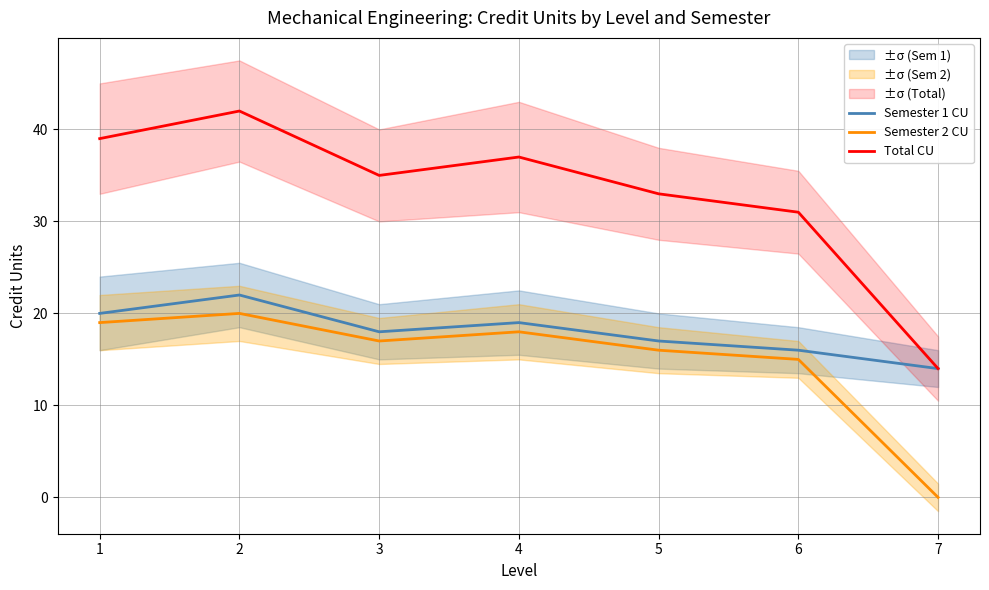

Is the value of Semester 1 CU at 3 greater than the value of Total CU at 5?

No